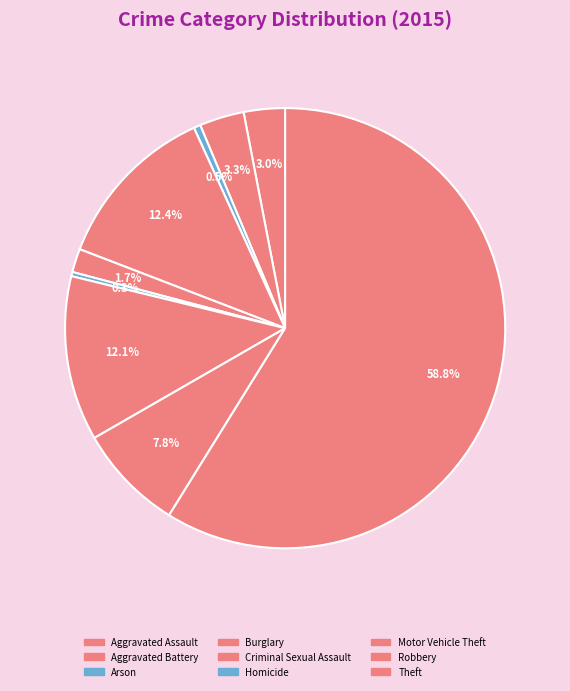

Combined, do Robbery and Aggravated Assault account for over 50%?

No